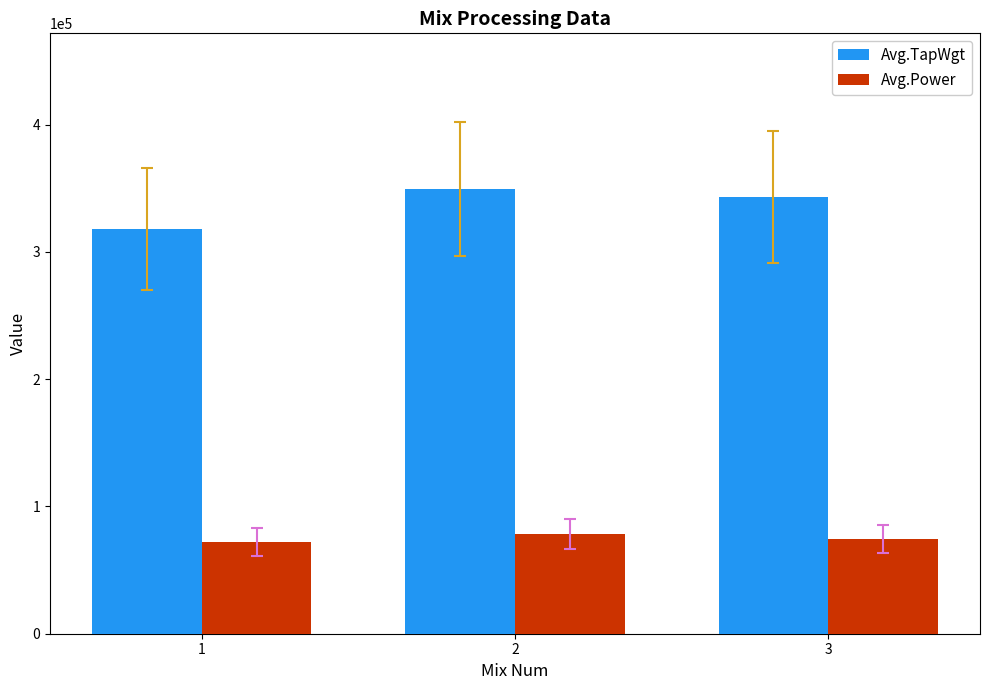

How many data points in Avg.TapWgt are less than 343200?

1